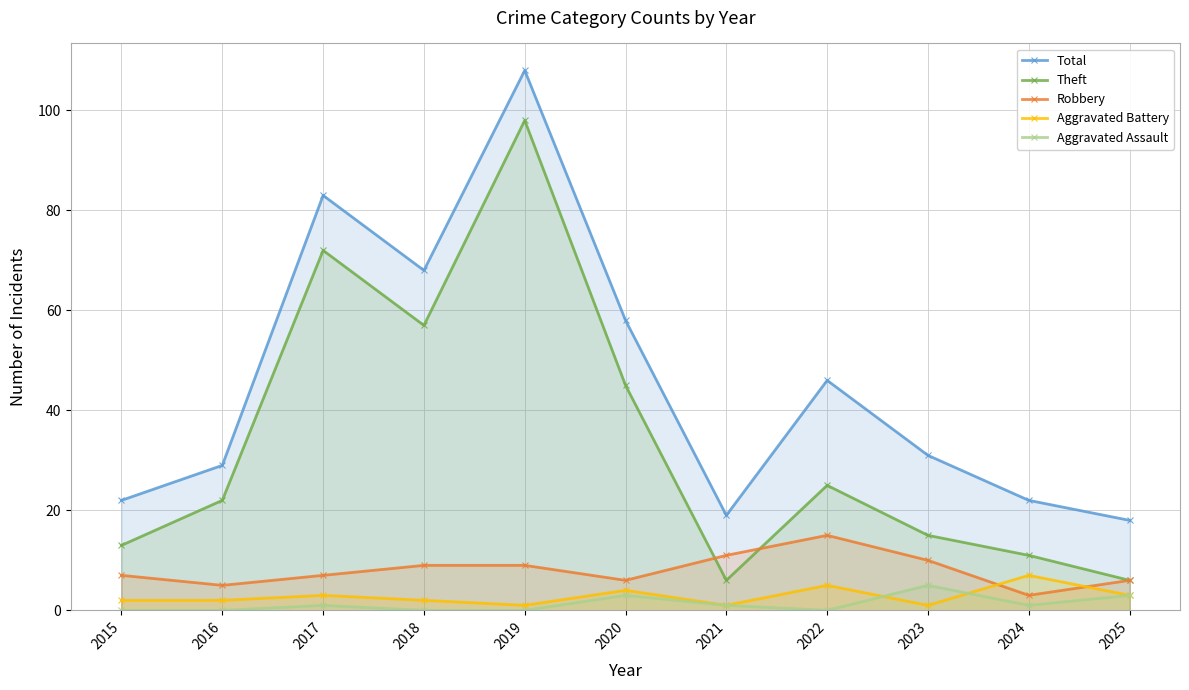

What is the difference between the Aggravated Battery values at 2023 and 2022?

4